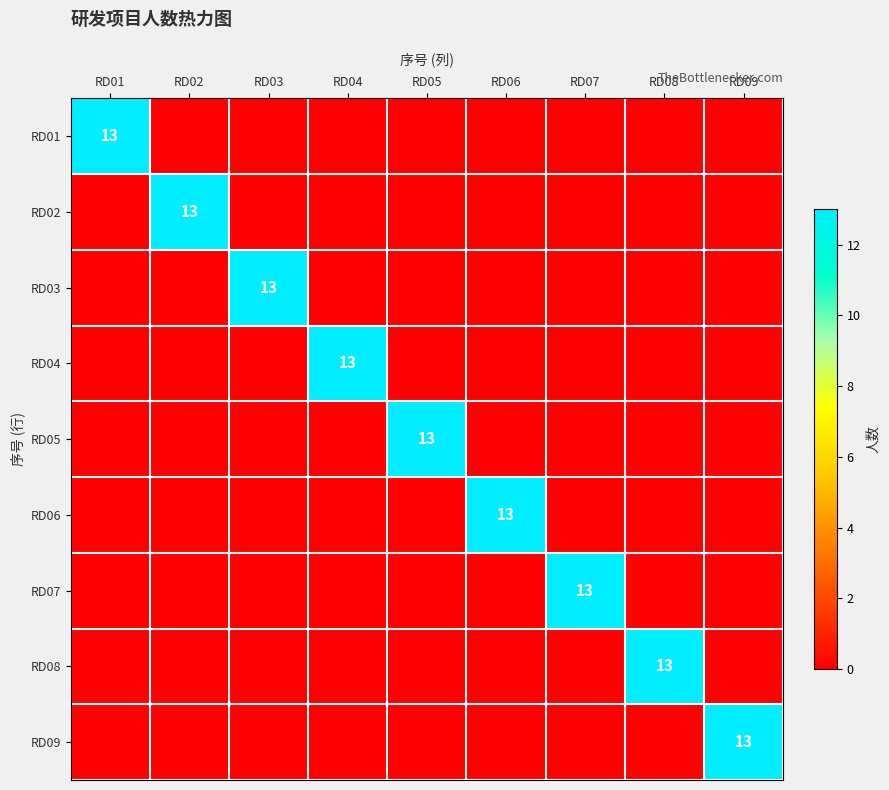

True or false: RD06 has a value of 21 at RD06.

False